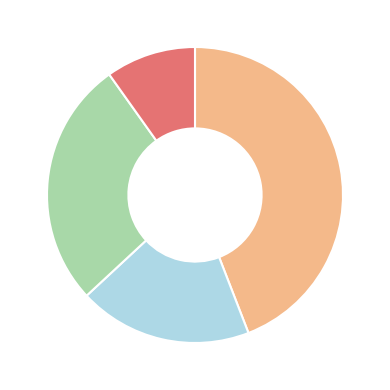

Is there any slice that represents more than half of the pie?

No